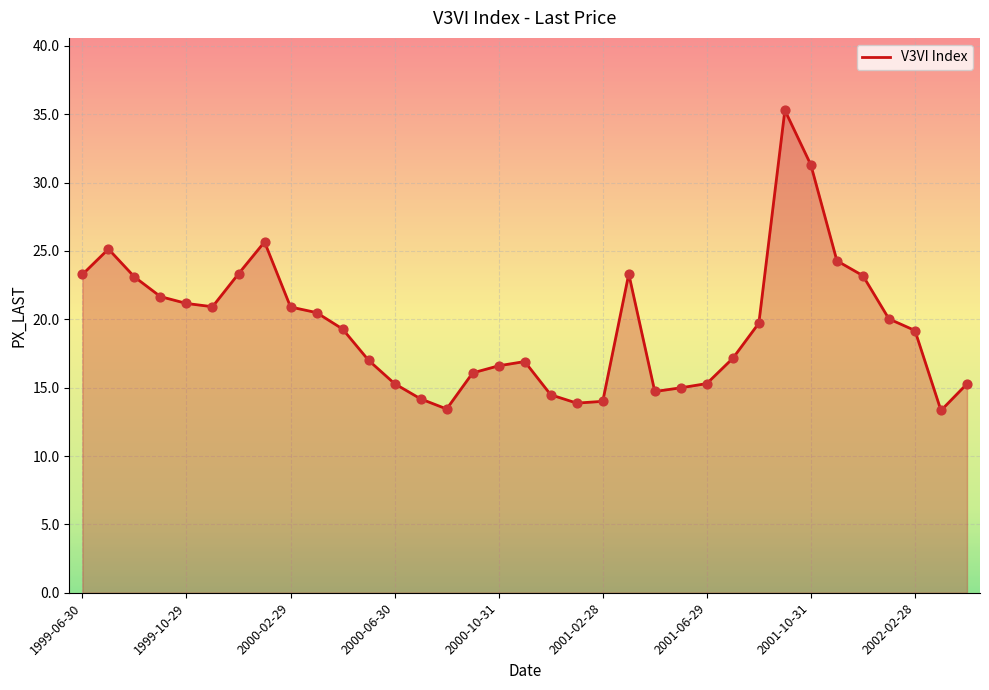

What is the difference between the maximum and minimum values?

22.0